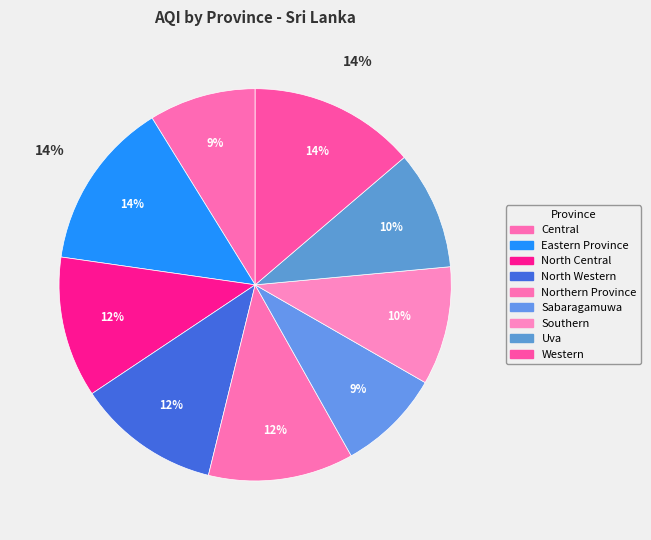

To the nearest percent, what percentage of the pie is North Central?

12%